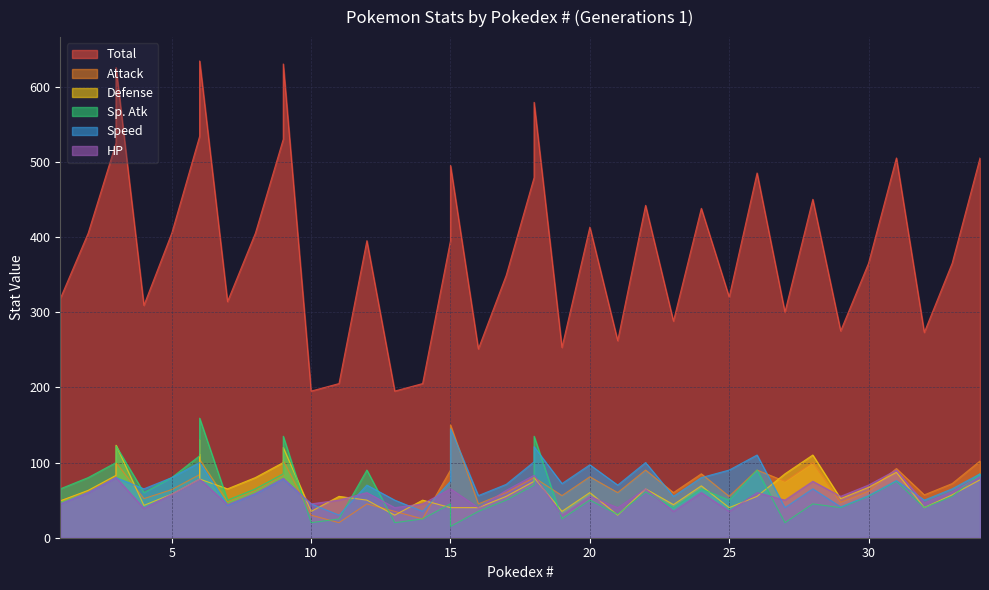

Where do HP and Speed first cross each other?

6 and 7